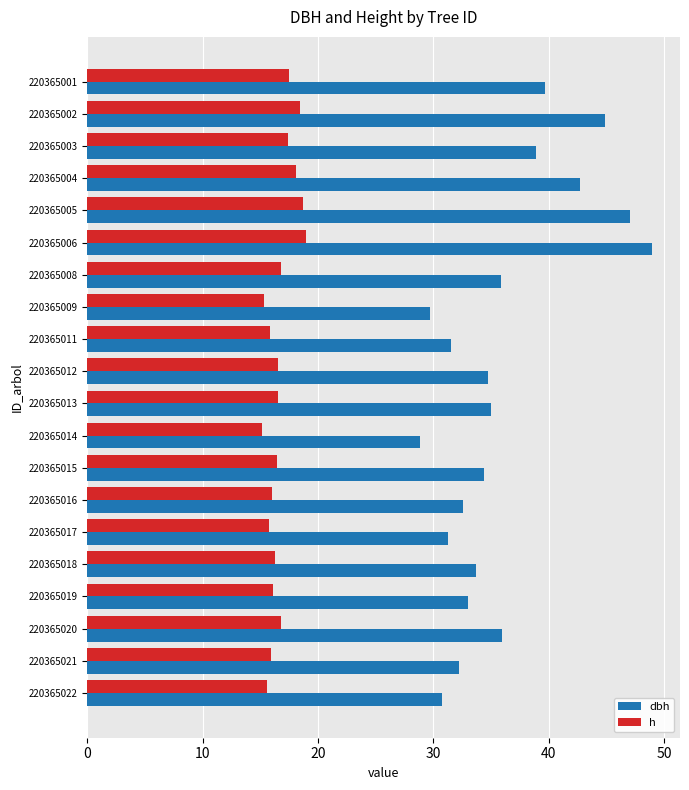

What is the difference between the maximum and minimum values in the h series?

3.8